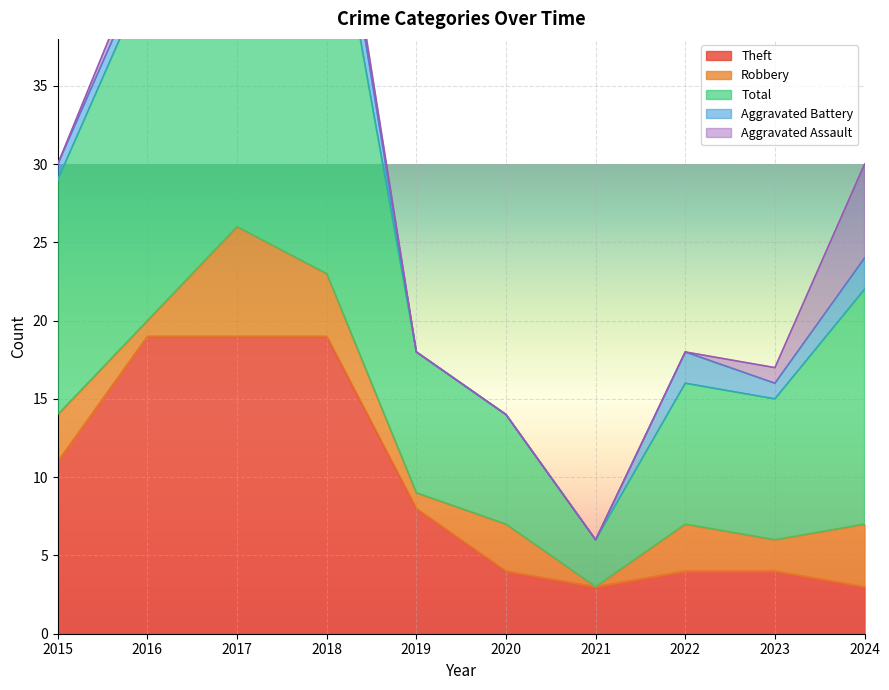

Rank the series by their maximum value, from lowest to highest.

Aggravated Battery, Aggravated Assault, Robbery, Theft, Total